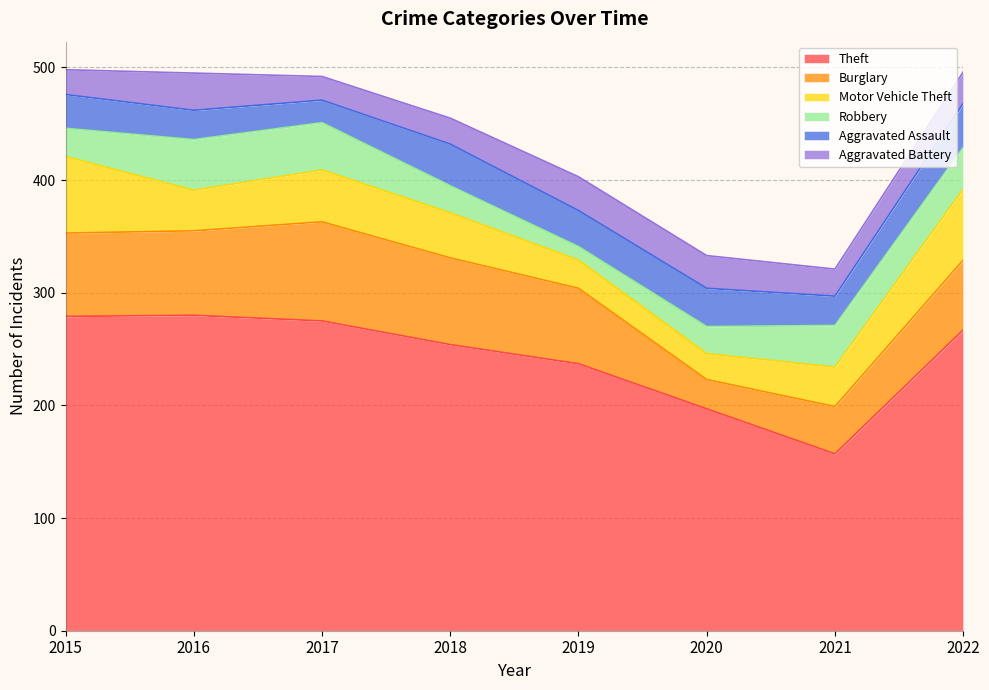

At which category is the sum across all series the highest?

2015